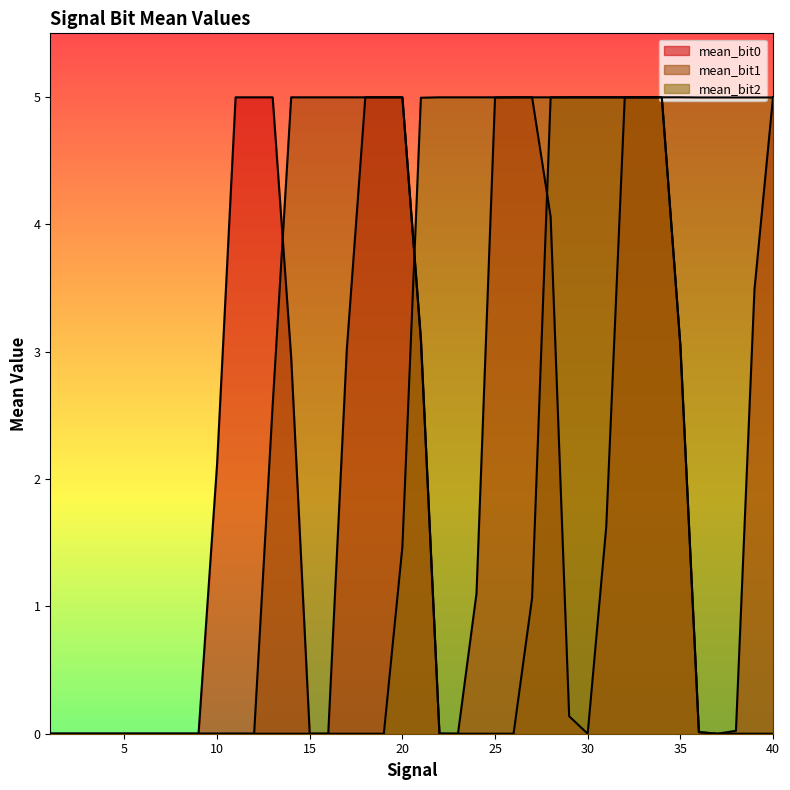

The mean_bit0 series shows 3.0 at 17. True or false?

True